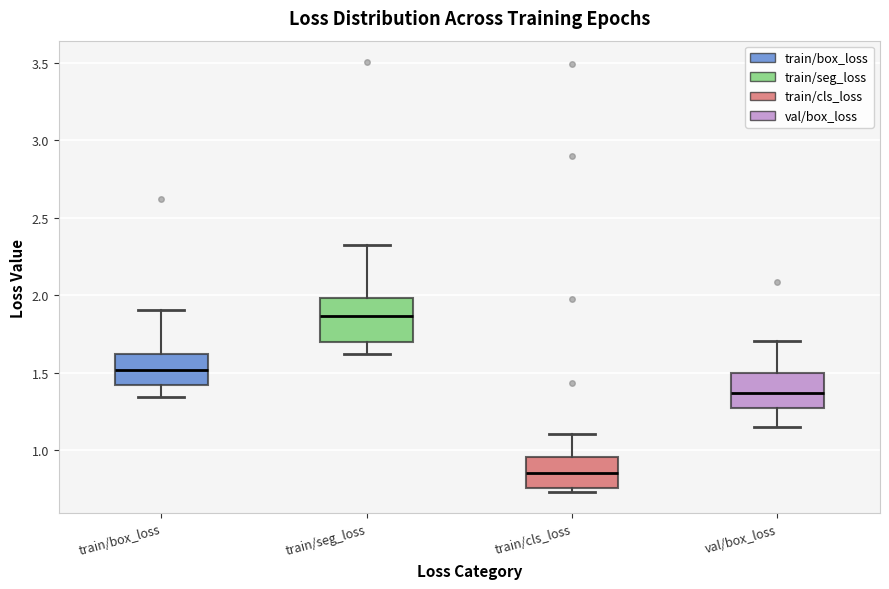

Where is the lower edge of the box for train/cls_loss on the y-axis? The values are not printed on the chart, so give them approximately, as read against the axis.

0.75